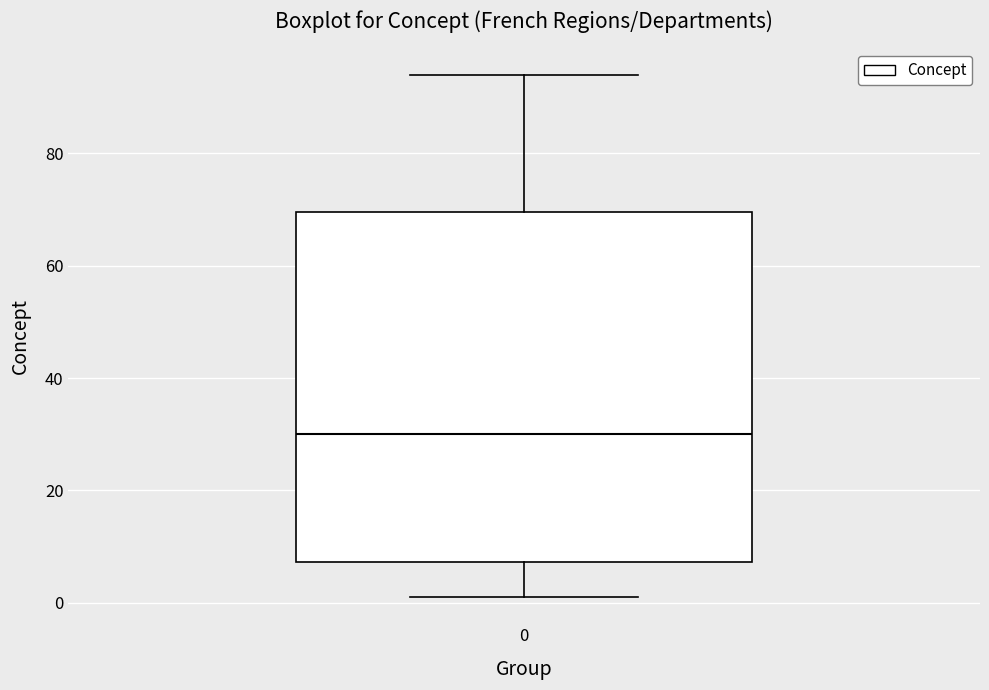

Read this box plot against the y-axis: the position of the median line, the range covered by the box, and the ends of both whiskers. The values are not printed on the chart, so give them approximately, as read against the axis.

median 30, box 8 to 70, whiskers 2 to 94